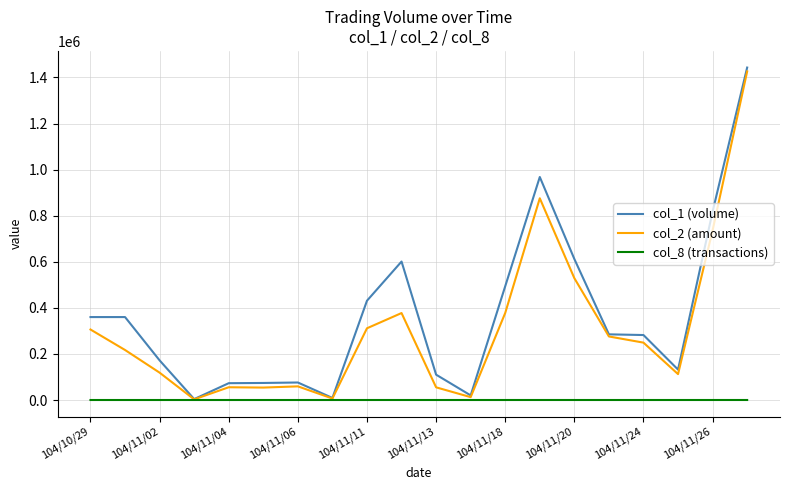

True or false: col_8 (transactions) has more than 0 interior local peaks.

True